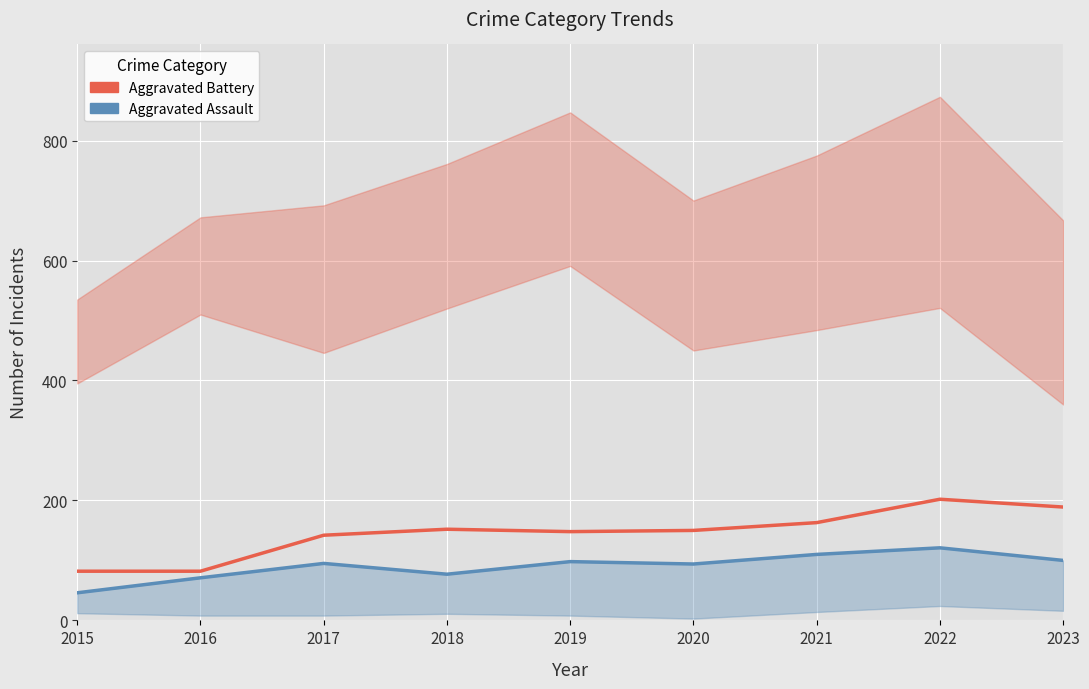

Which series changed the most between 2017 and 2021?

Aggravated Battery